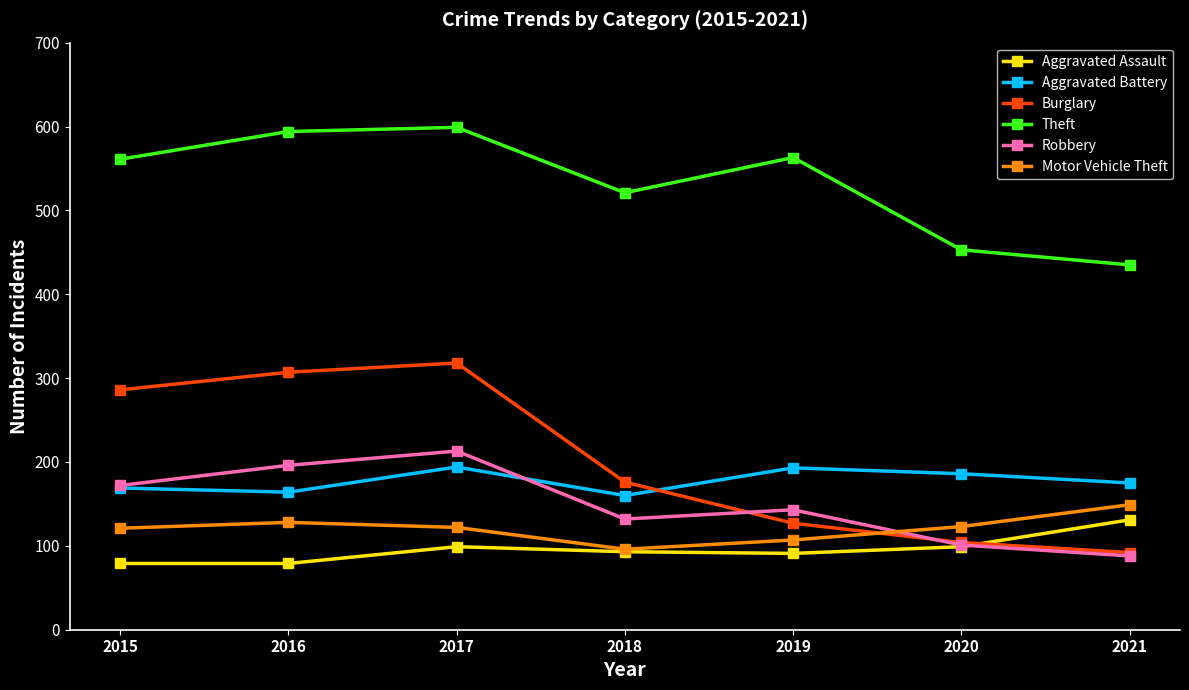

True or false: Aggravated Assault and Theft cross at least once.

False